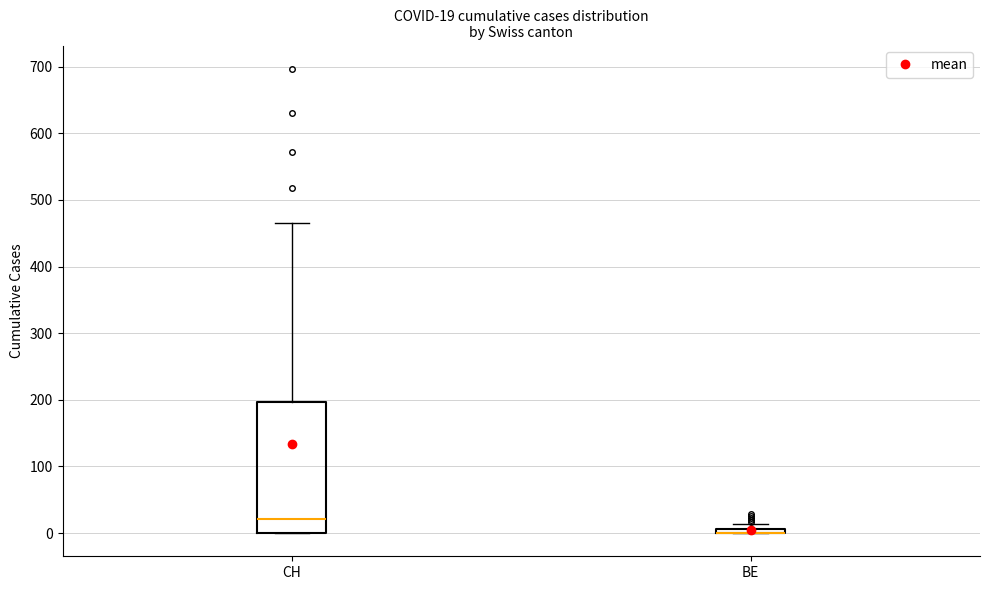

Which box is the tallest, from its lower edge to its upper edge?

CH